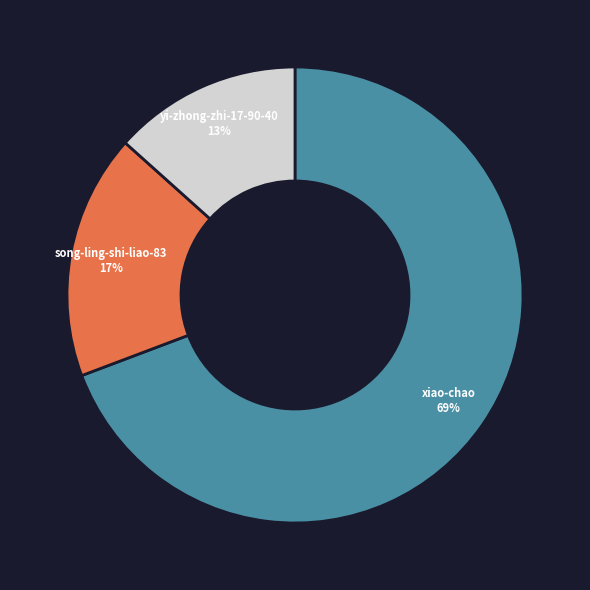

The yi-zhong-zhi-17-90-40 slice represents 1% of the pie. True or false?

False